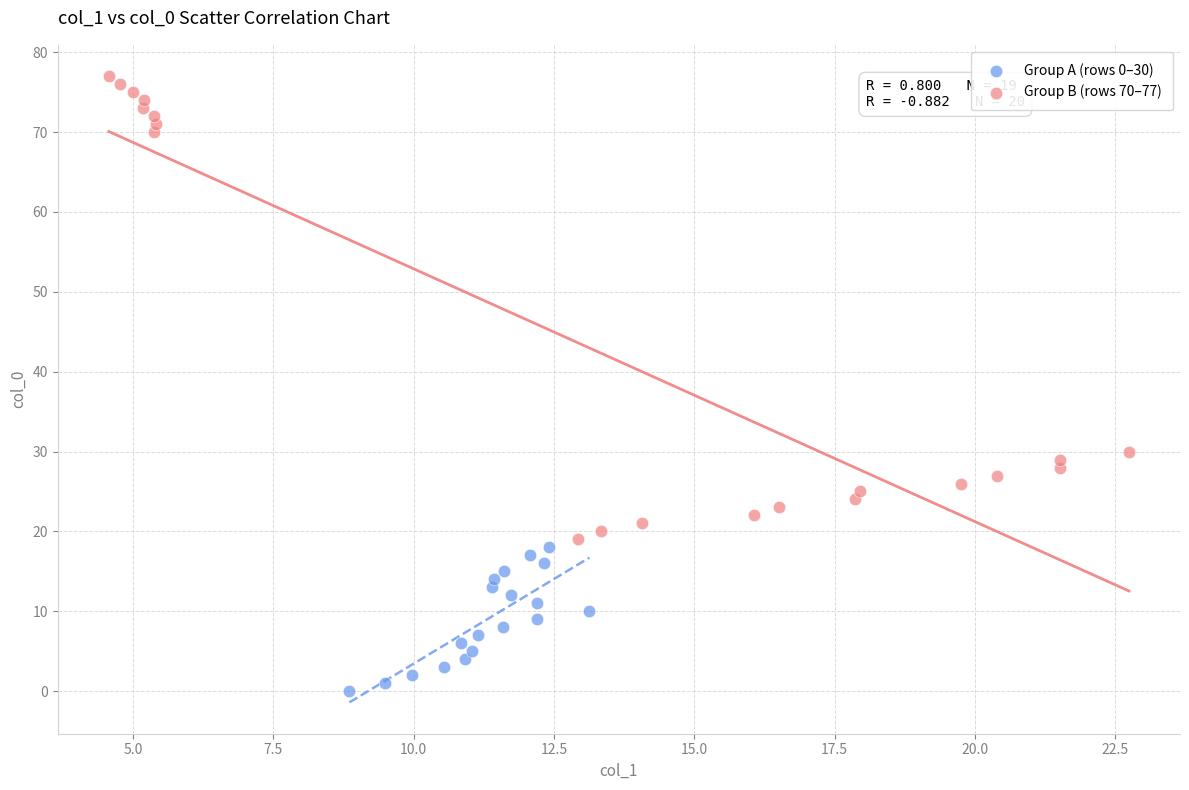

Which series reaches the minimum Y coordinate?

Group A (rows 0–30)